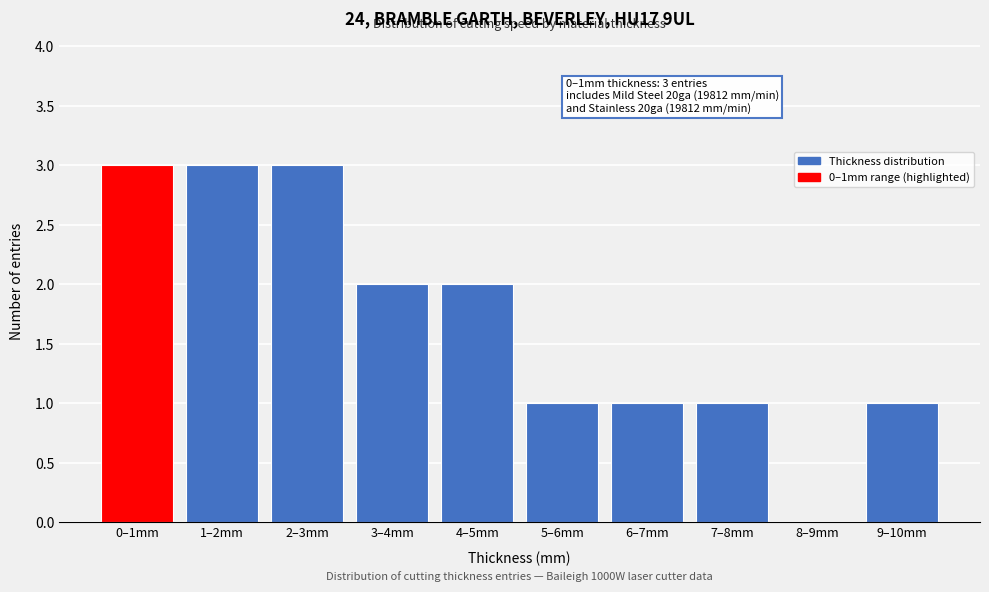

Reading left to right, extract all data points from this chart.

0–1mm=3	1–2mm=3	2–3mm=3	3–4mm=2	4–5mm=2	5–6mm=1	6–7mm=1	7–8mm=1	8–9mm=0	9–10mm=1